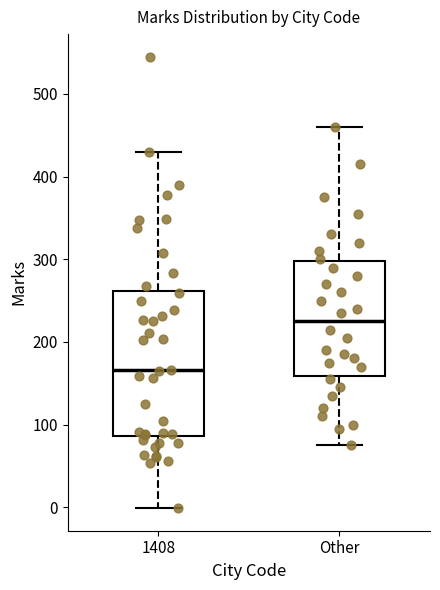

Which box's median line is the lowest?

1408